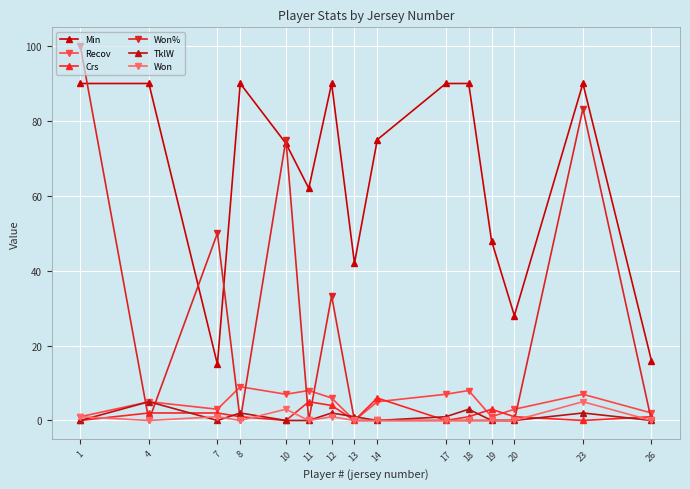

How many lines are shown in the chart?

6